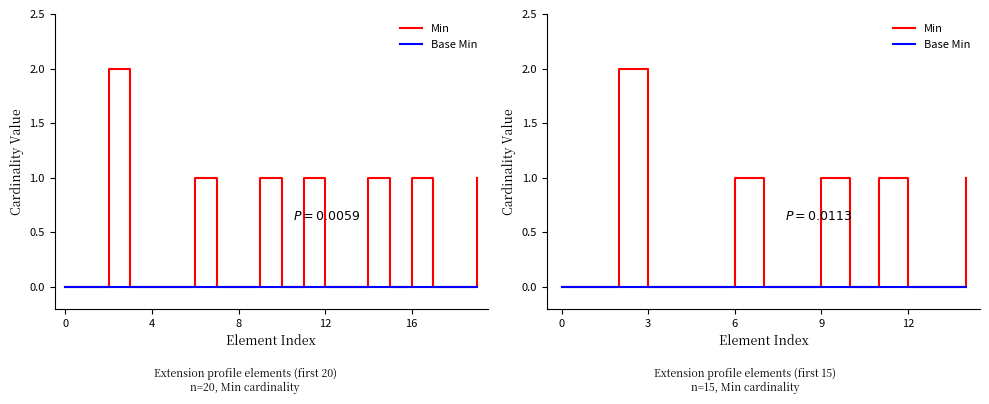

Count the number of categories in the chart.

15